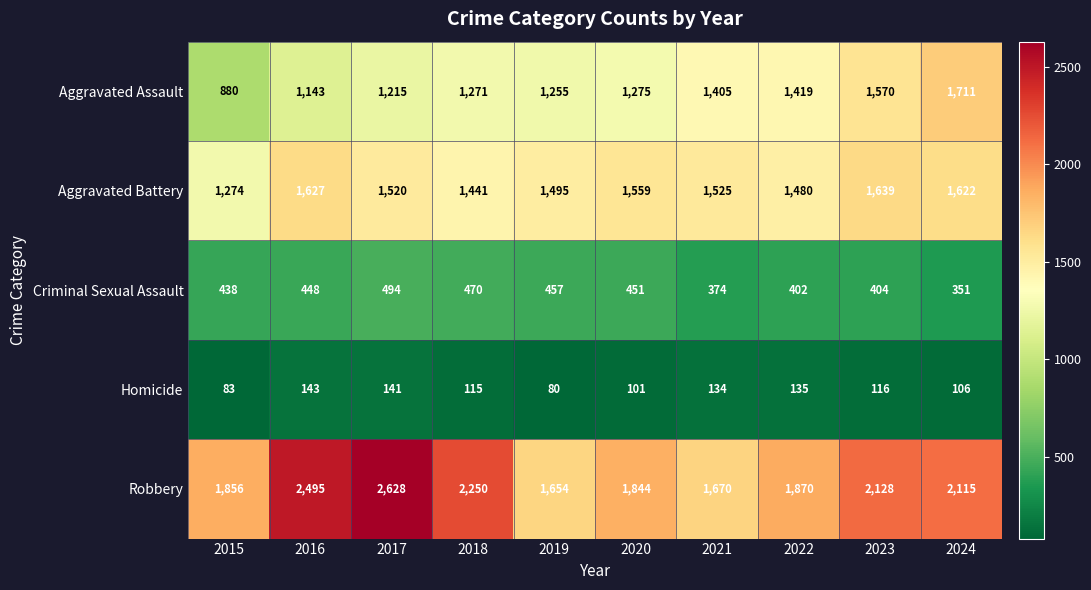

The Homicide series shows 101 at 2020. True or false?

True